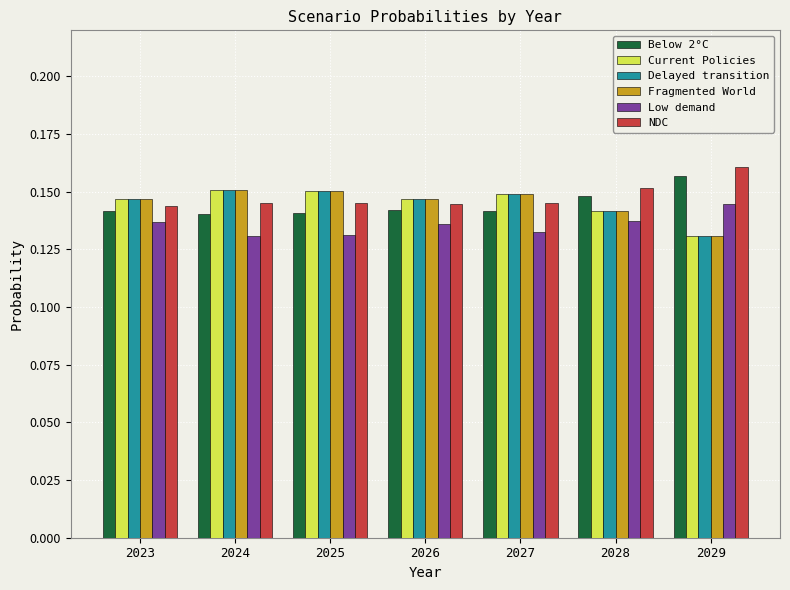

What are all the series names shown in the legend?

Below 2°C, Current Policies, Delayed transition, Fragmented World, Low demand, NDC